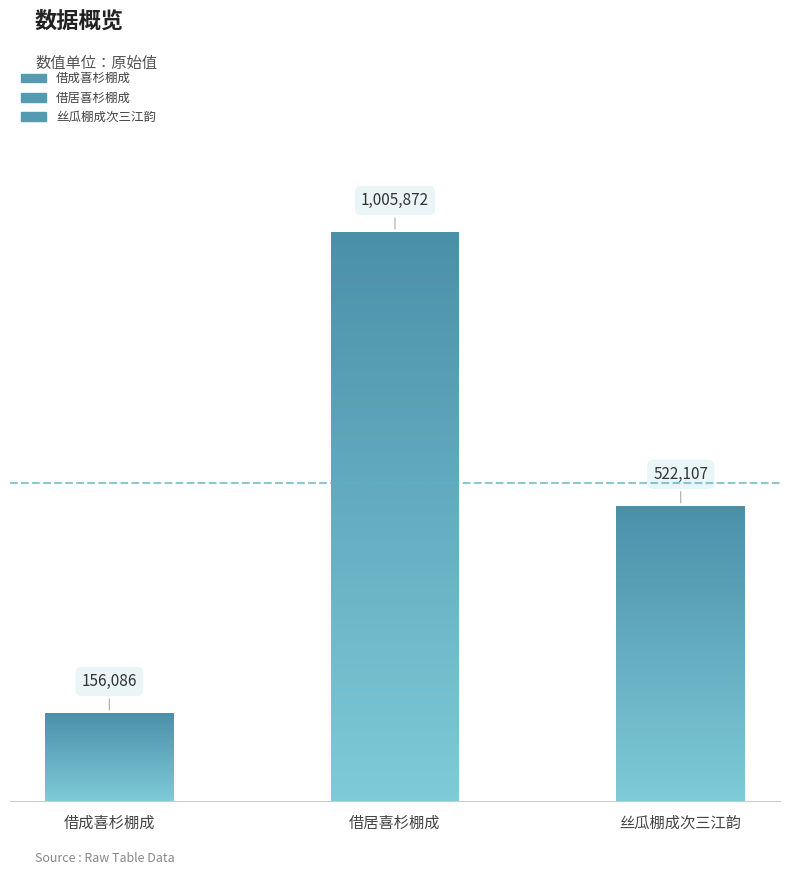

List the labels in order of value, smallest first.

借成喜杉棚成, 丝瓜棚成次三江韵, 借居喜杉棚成